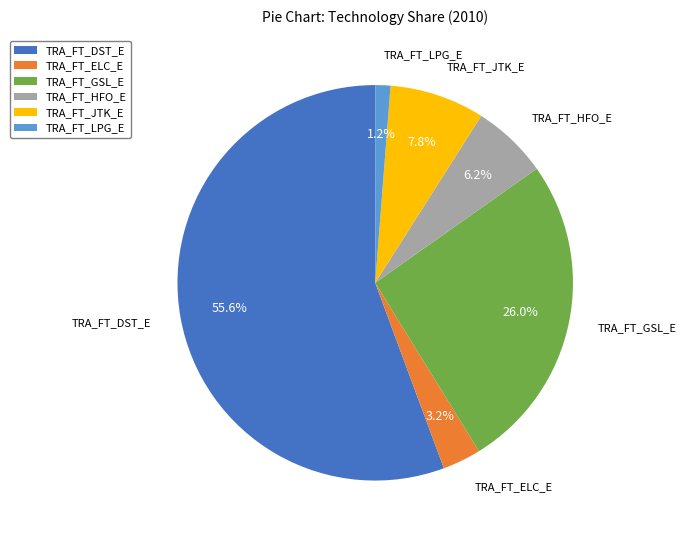

What is the majority slice?

TRA_FT_DST_E